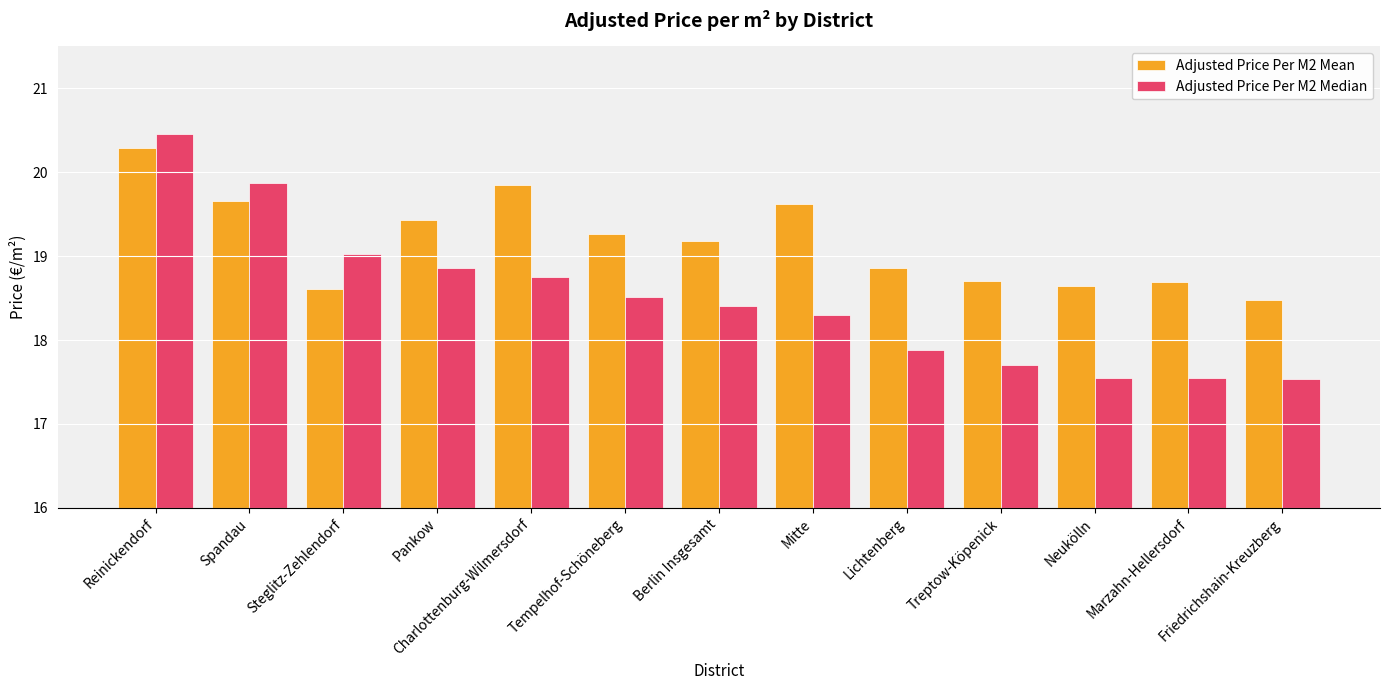

Which series has the largest range (max minus min)?

Adjusted Price Per M2 Median